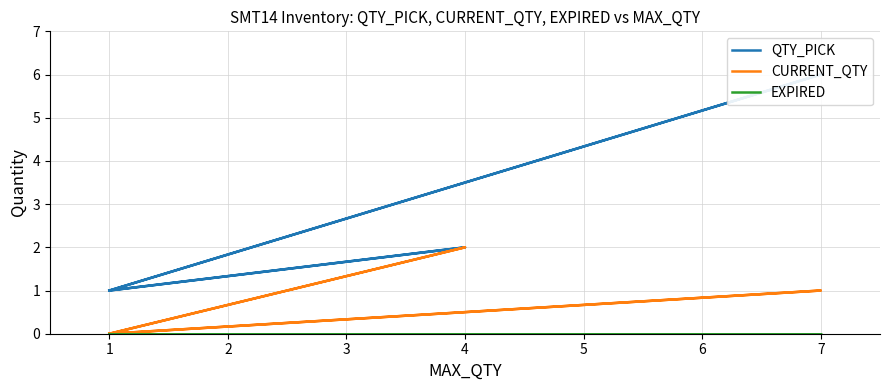

How many series are shown in this chart?

3